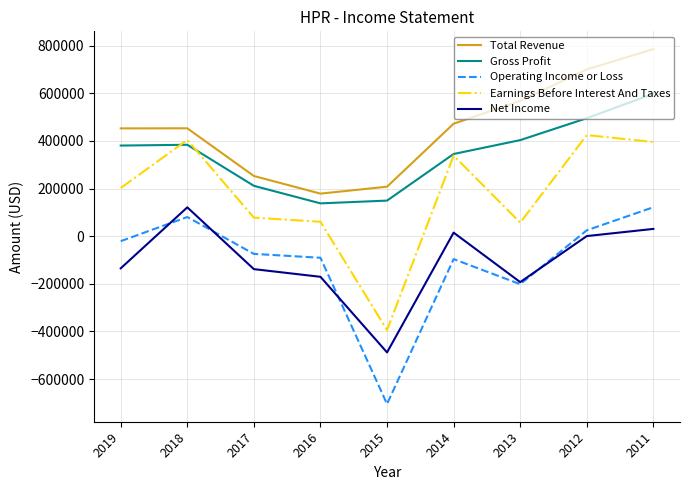

True or false: Gross Profit and Total Revenue intersect in this chart.

False